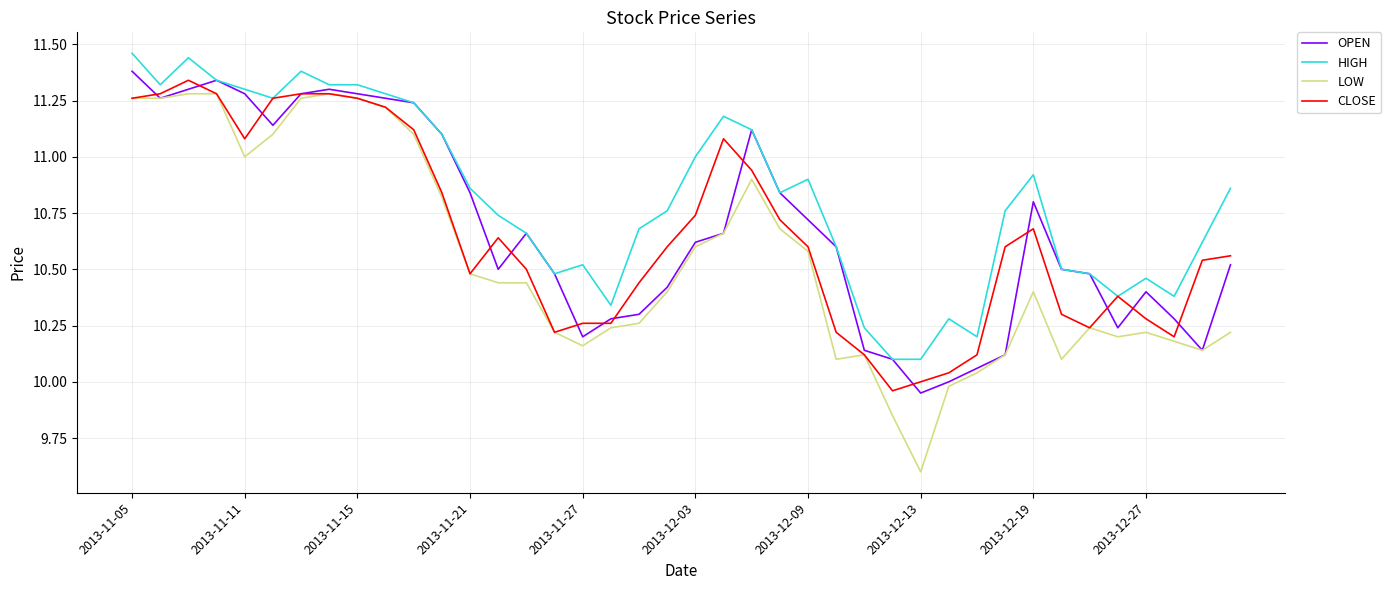

What is the minimum value shown in the chart?

9.6